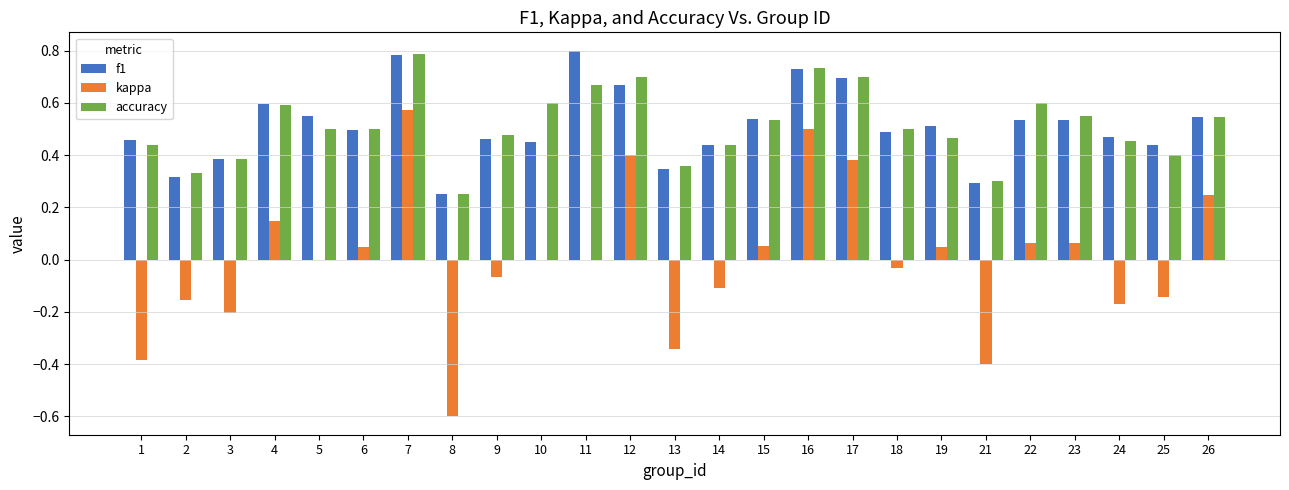

What is the sum of all accuracy values?

12.8